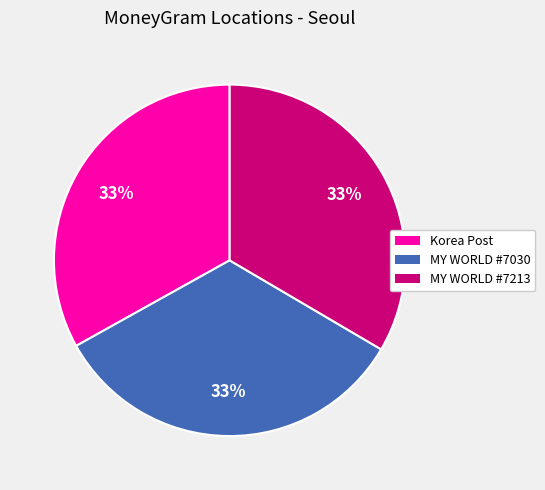

How many segments does this pie chart have?

3